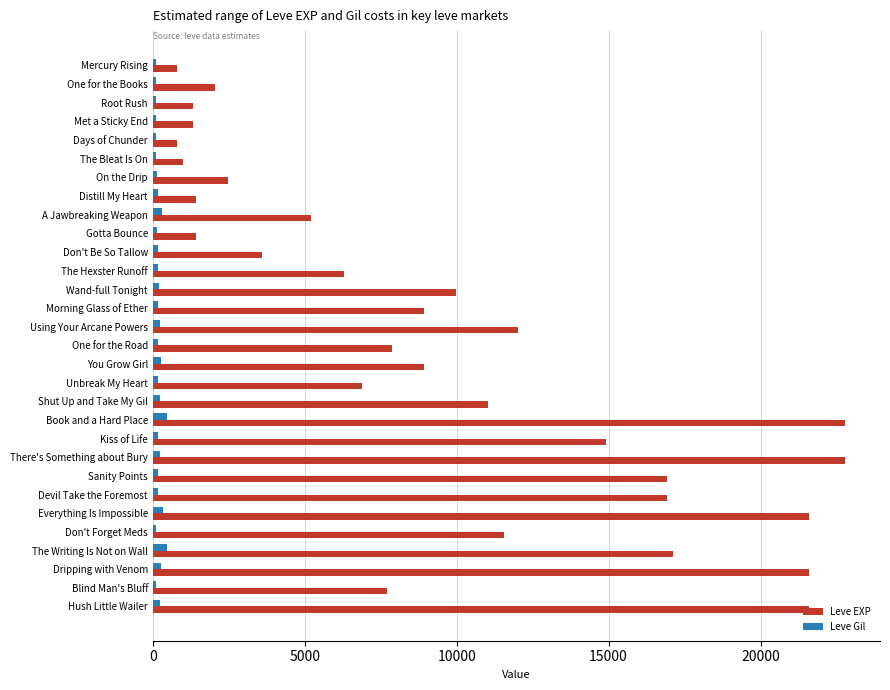

Which series has the largest total across all categories?

Leve EXP